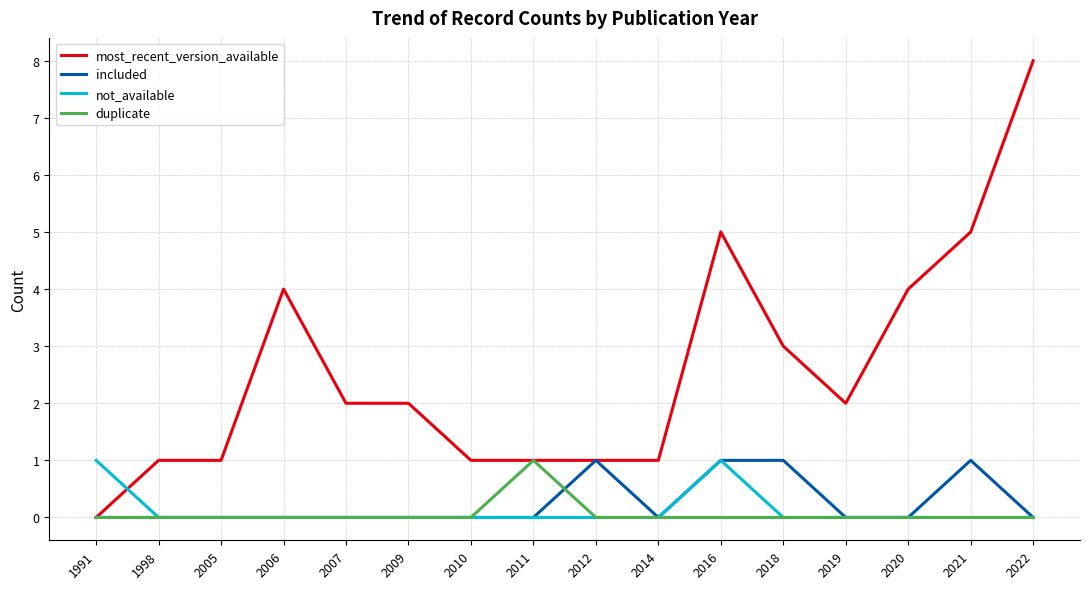

Which series has the widest spread of values?

most_recent_version_available